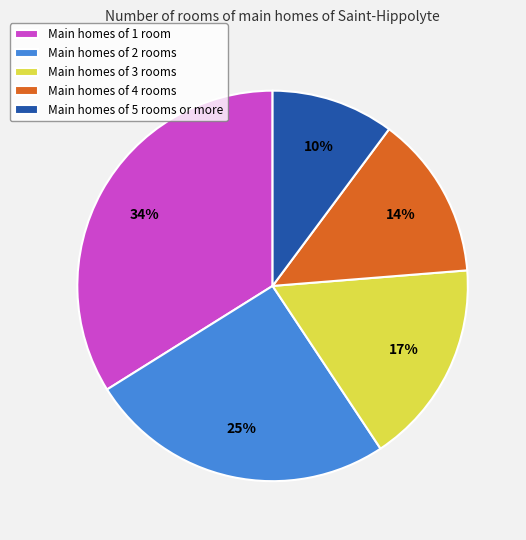

To the nearest percent, what is the average slice percentage?

20%